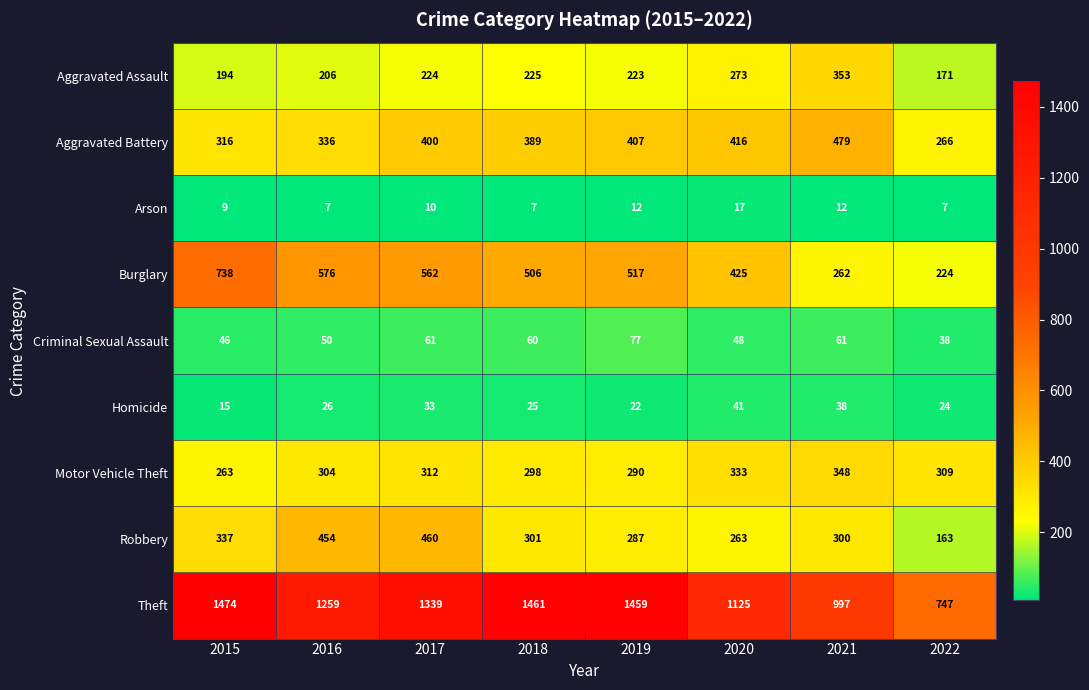

Which category has the highest value in the Motor Vehicle Theft series?

2021